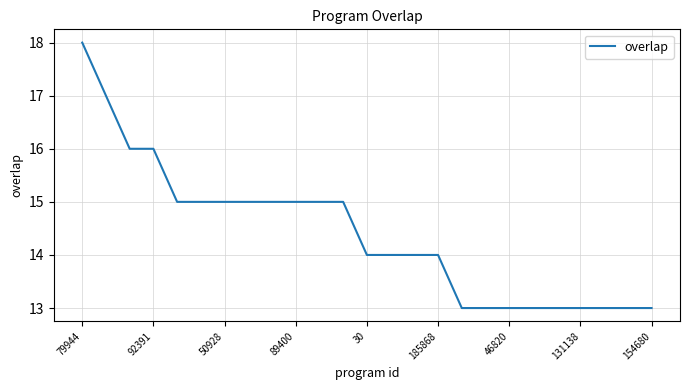

What is the difference between the maximum and minimum values?

5